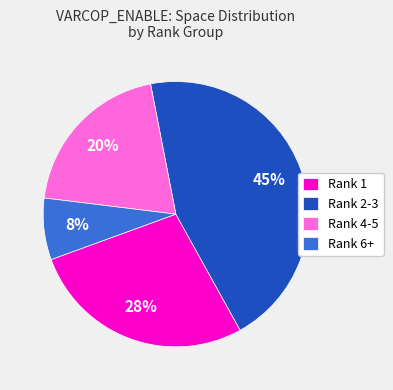

What is the ratio of the value at Rank 2-3 to the value at Rank 1?

1.6